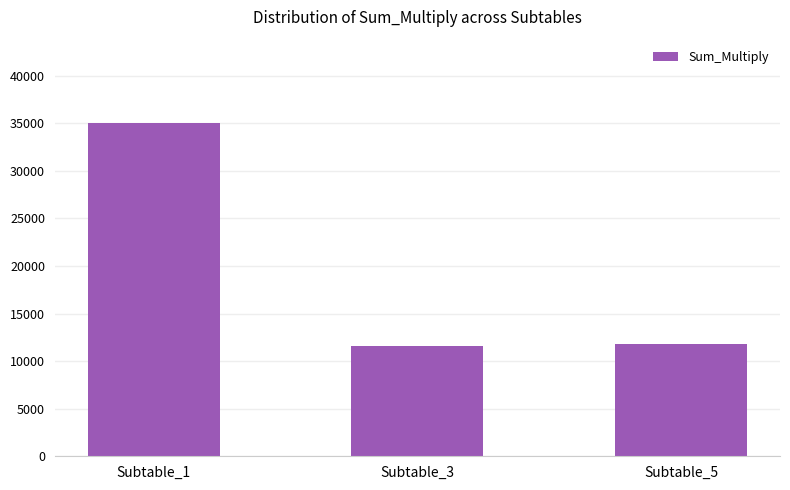

How many series are shown in this chart?

1